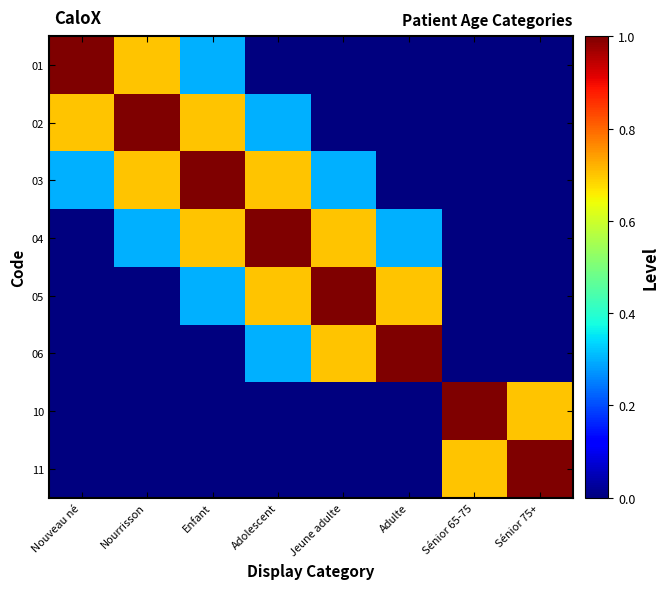

At how many categories does at least one series exceed 0?

8